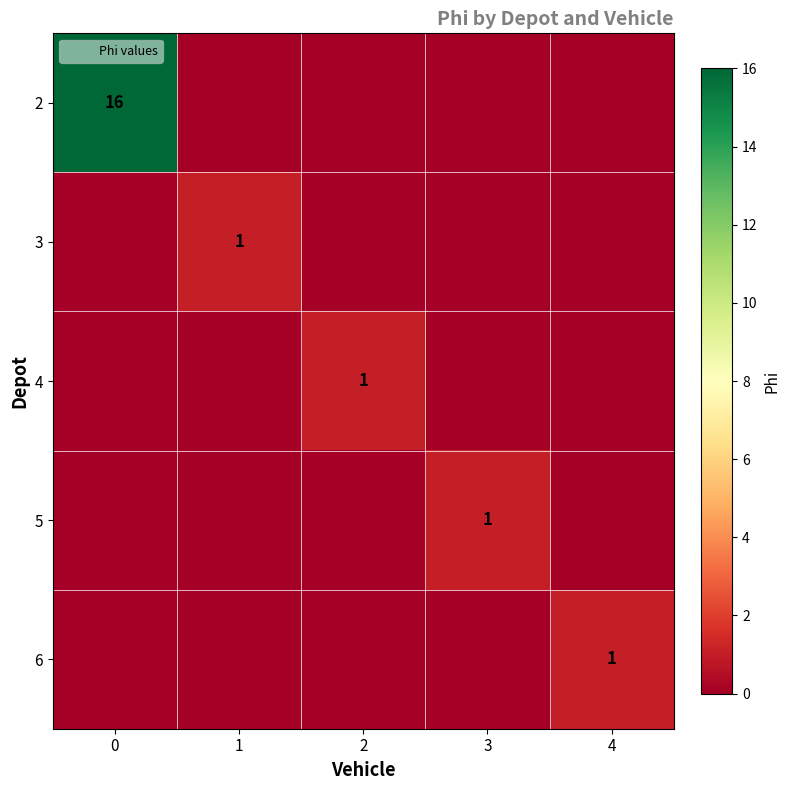

List the labels in order of 3 value, largest first.

1, 0, 2, 3, 4